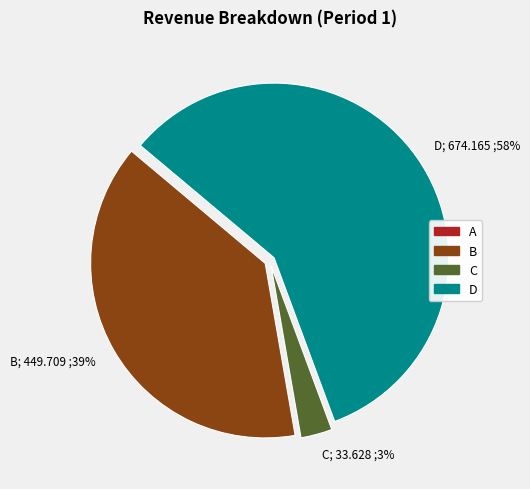

Is there any slice that represents more than half of the pie?

Yes